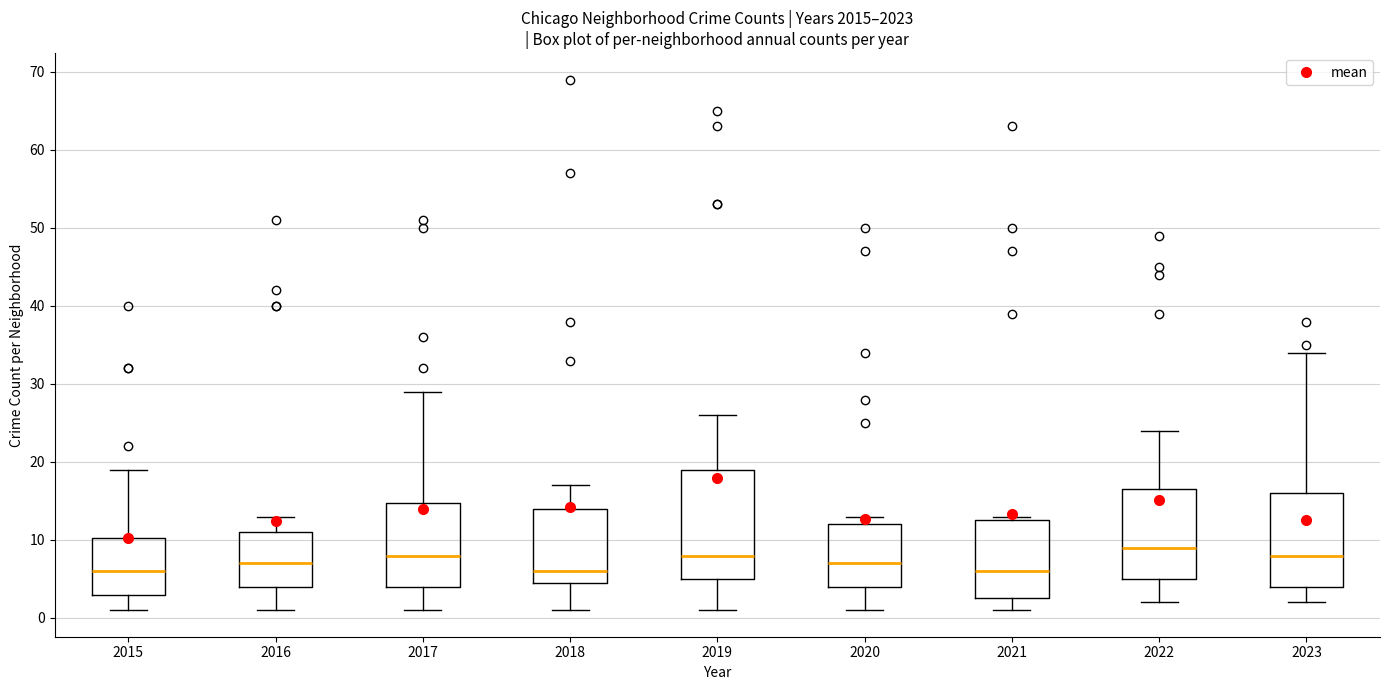

Reading left to right, read every box against the y-axis: the position of its median line, the range the box covers, and the ends of its whiskers. The values are not printed on the chart, so give them approximately, as read against the axis.

2015: median 6, box 3 to 10, whiskers 1 to 19
2016: median 7, box 4 to 11, whiskers 1 to 13
2017: median 8, box 4 to 15, whiskers 1 to 29
2018: median 6, box 5 to 14, whiskers 1 to 17
2019: median 8, box 5 to 19, whiskers 1 to 26
2020: median 7, box 4 to 12, whiskers 1 to 13
2021: median 6, box 3 to 13, whiskers 1 to 13 (just above the box's upper edge)
2022: median 9, box 5 to 17, whiskers 2 to 24
2023: median 8, box 4 to 16, whiskers 2 to 34